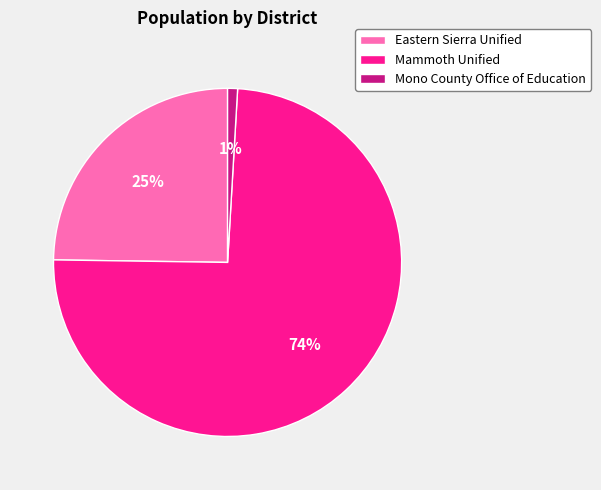

Rank the categories by value from lowest to highest.

Mono County Office of Education, Eastern Sierra Unified, Mammoth Unified